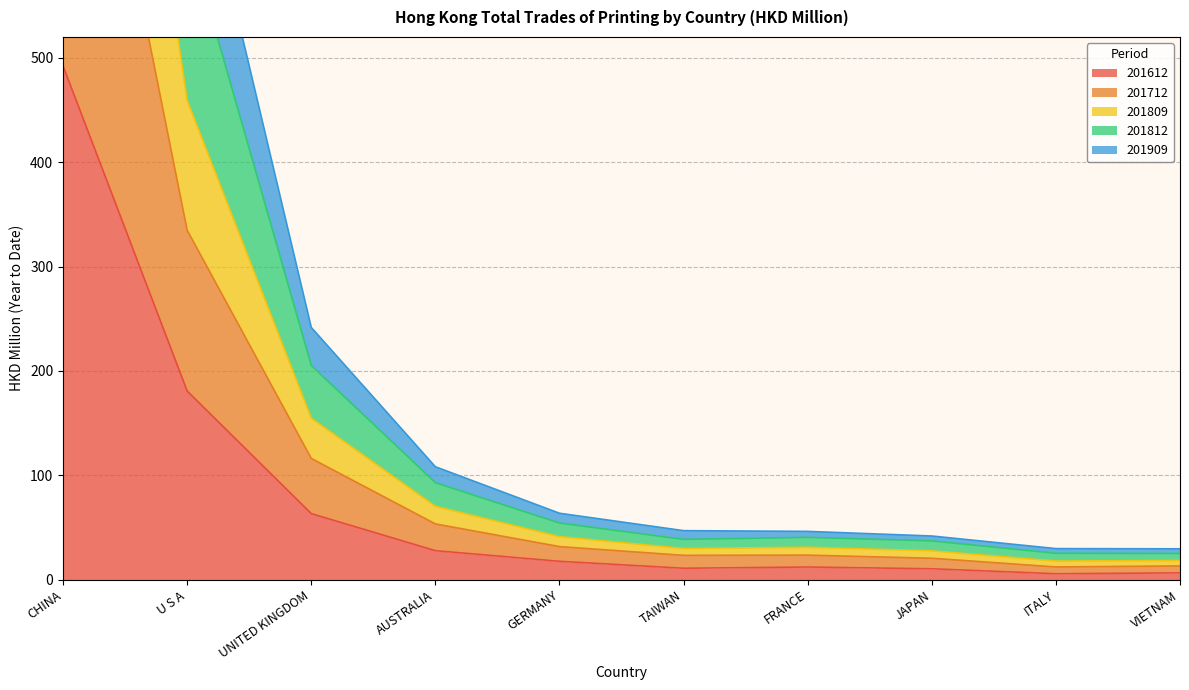

What is the average value of the 201712 series?

155.7